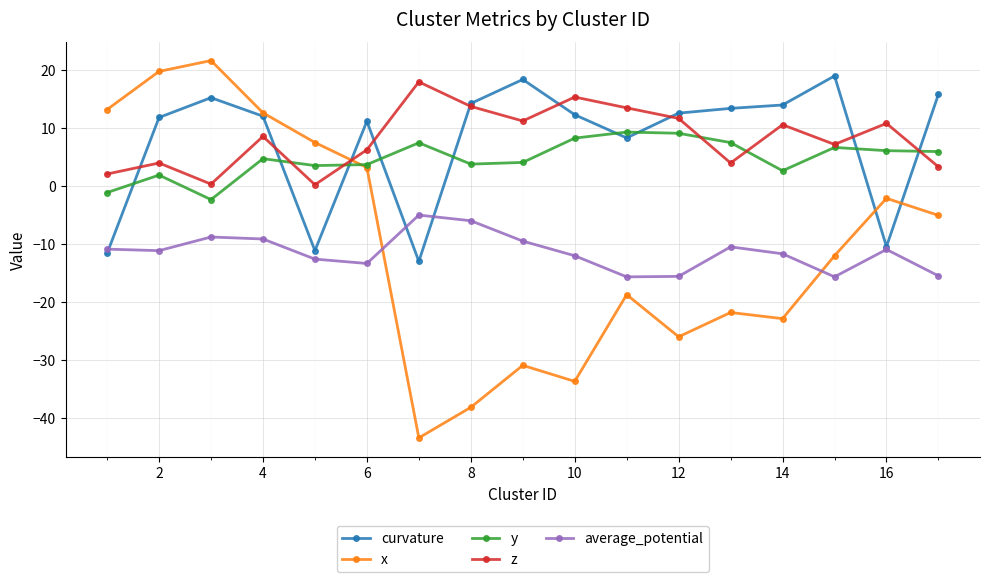

What is the highest value of the x series?

21.6